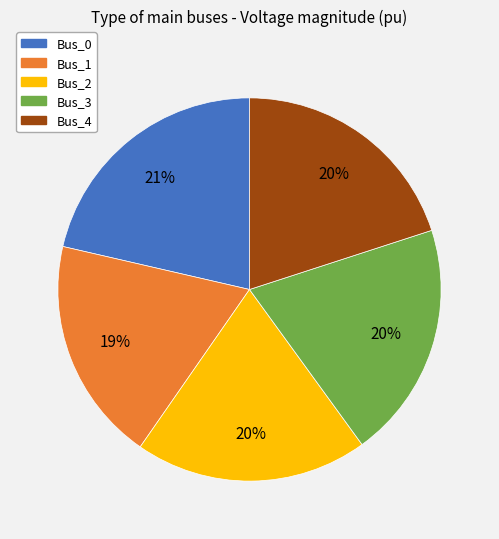

Count the number of slices in the pie.

5